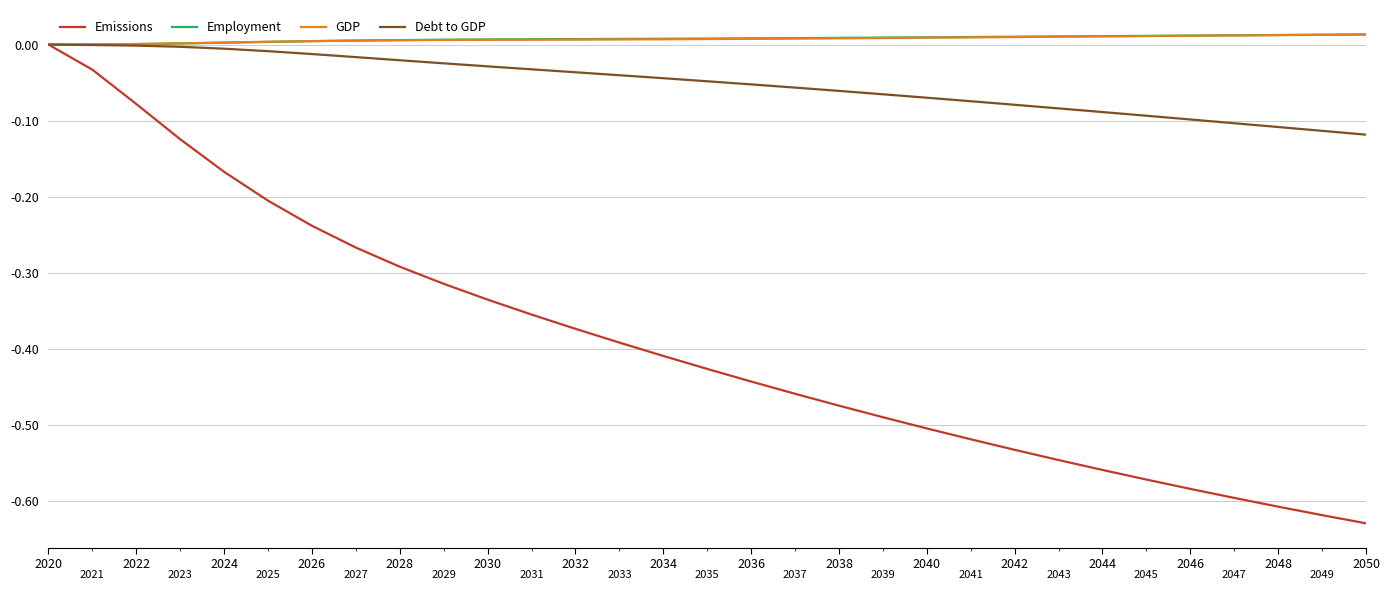

What is the sum of all Employment values?

0.2